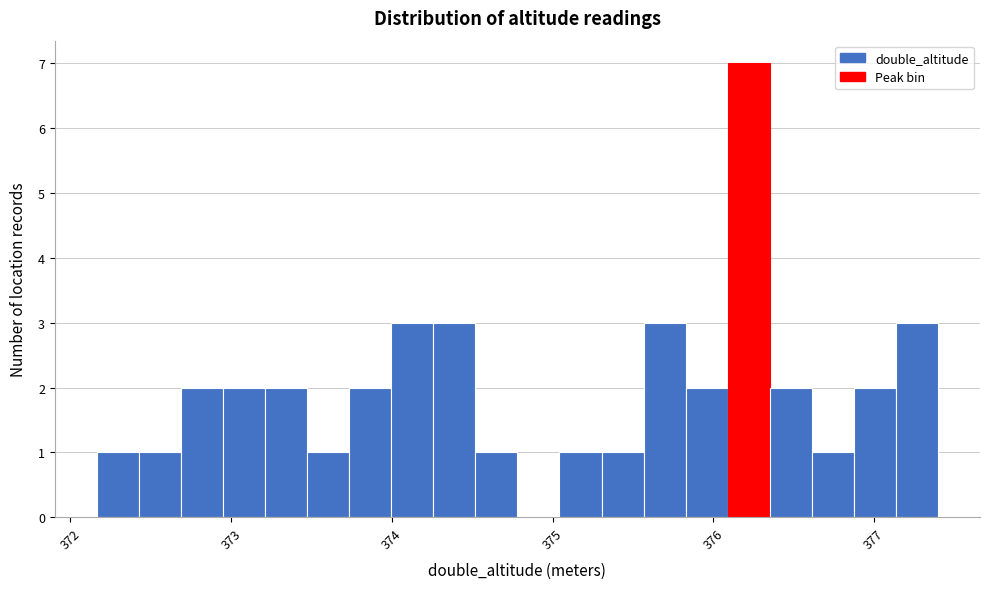

Around what value on the x-axis is the tallest bar? Give the approximate position of its centre, as read against the axis.

376.2